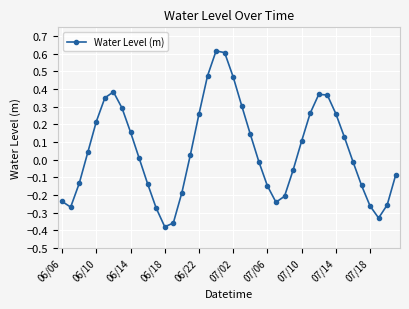

What is the sum of all values?

2.1